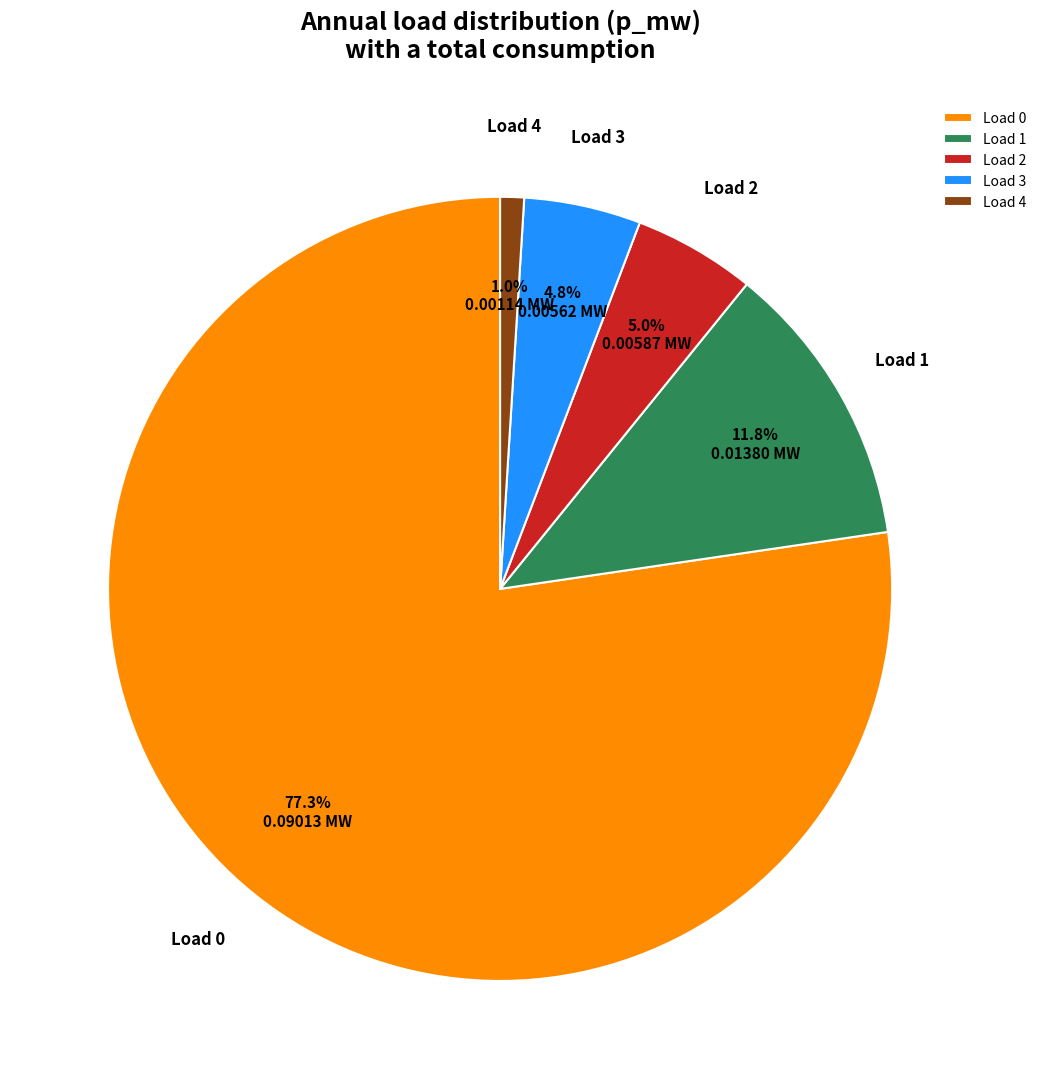

Is Load 3 the majority of the pie?

No